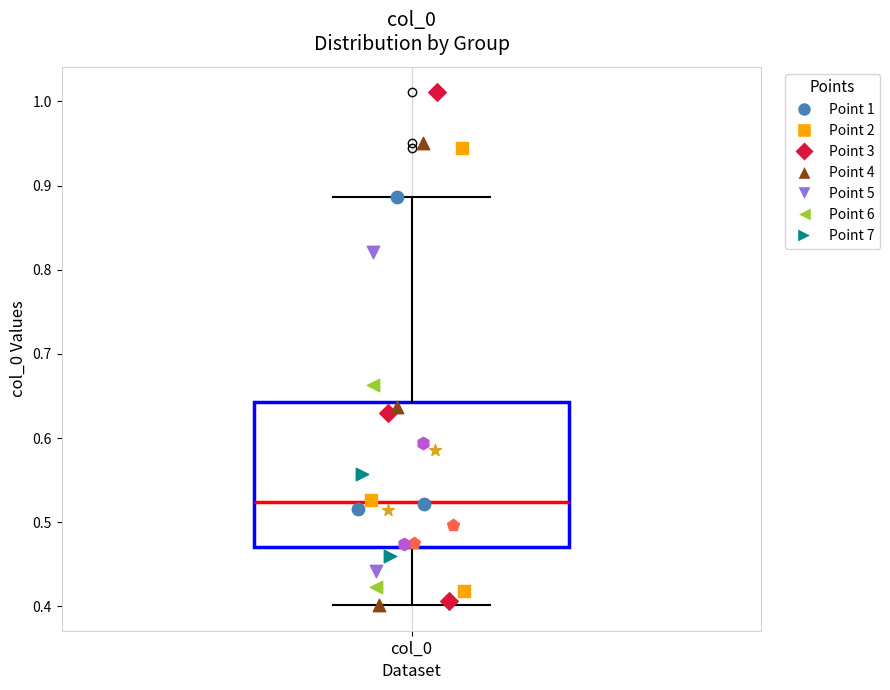

Where does the upper whisker of the box for col_0 end on the y-axis? The values are not printed on the chart, so give them approximately, as read against the axis.

0.89